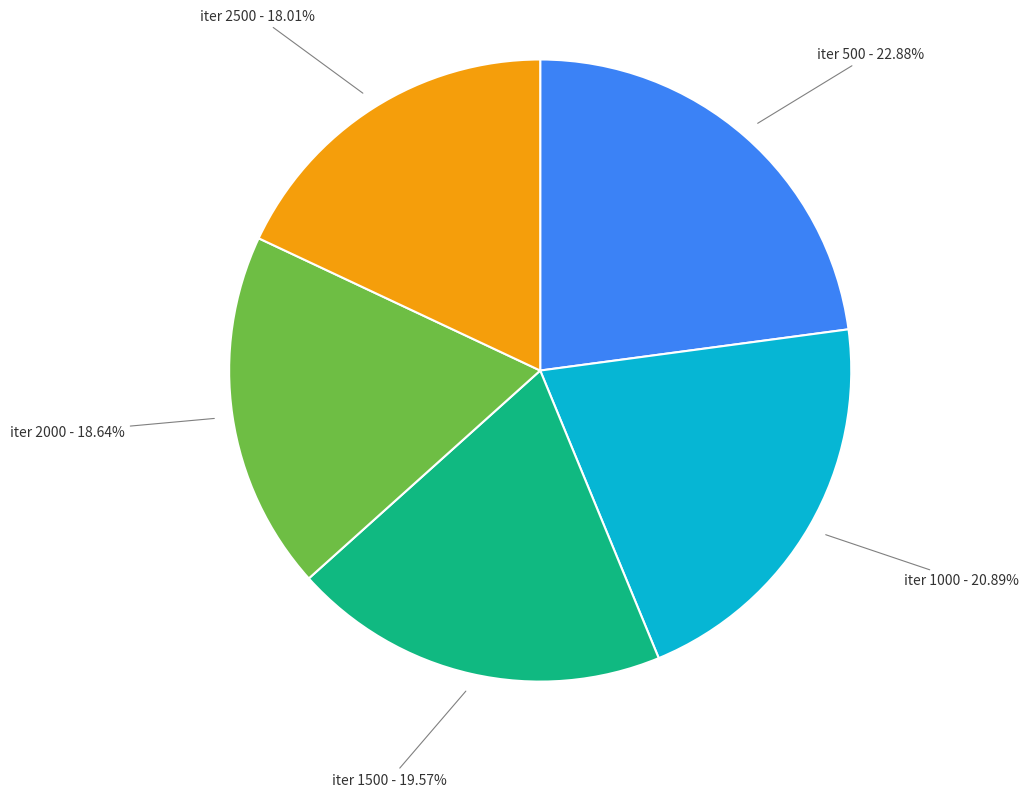

How many slices are in this pie chart?

5